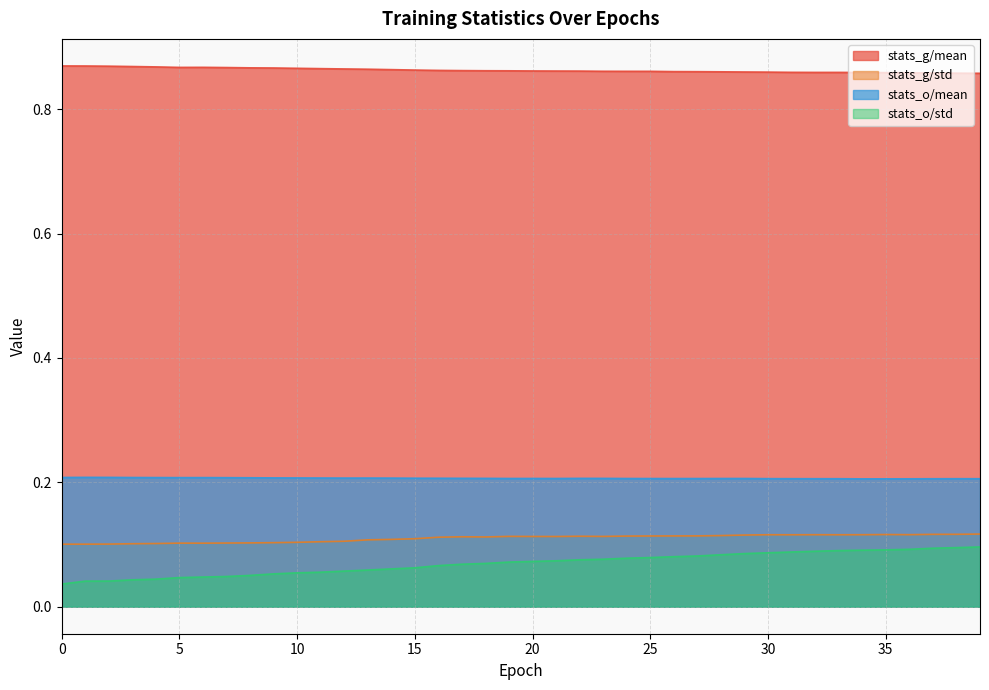

What is the greatest value displayed?

0.9